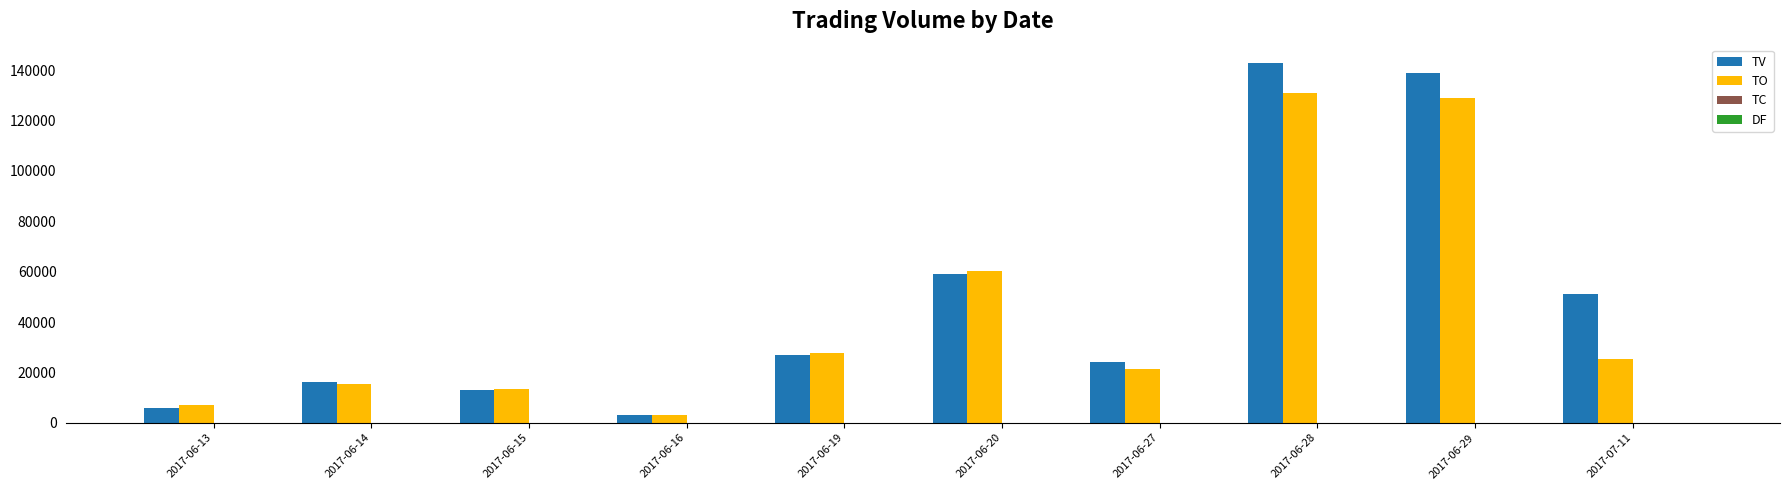

What is the sum of all TV values?

481000.0